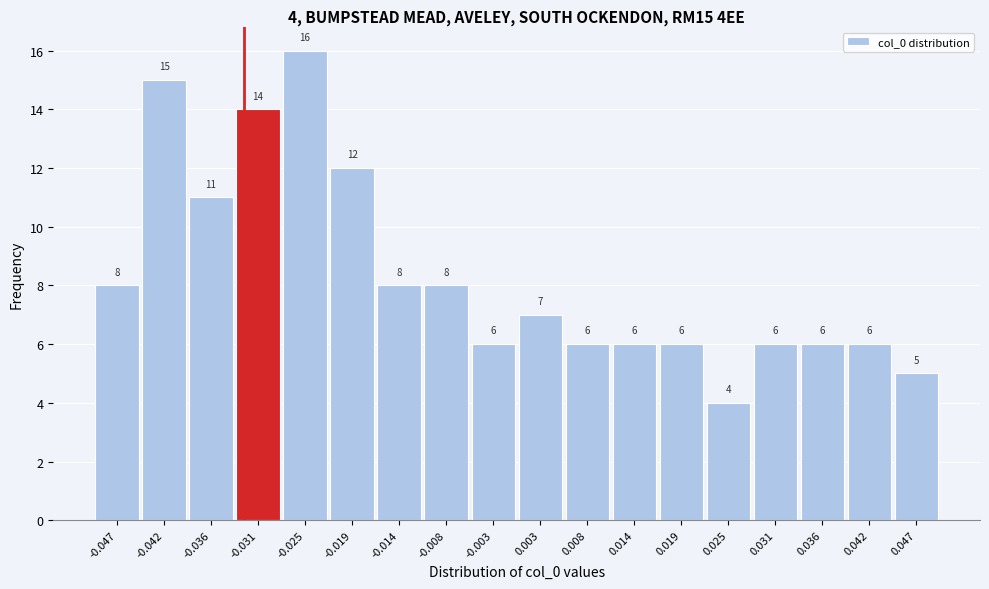

Over which range of the x-axis is the bar tallest?

-0.028 to -0.022